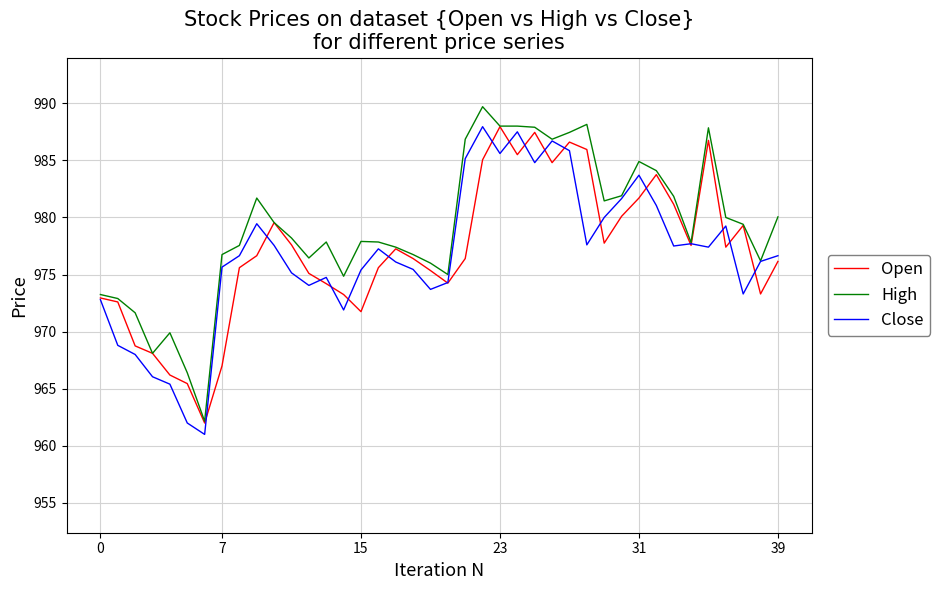

Which series has the widest spread of values?

High